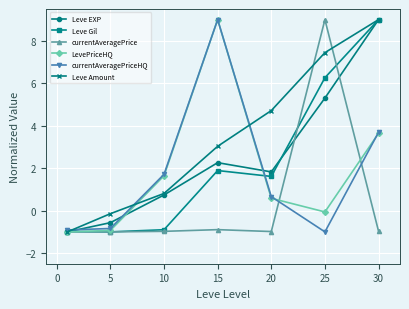

What is the greatest value displayed?

9.0